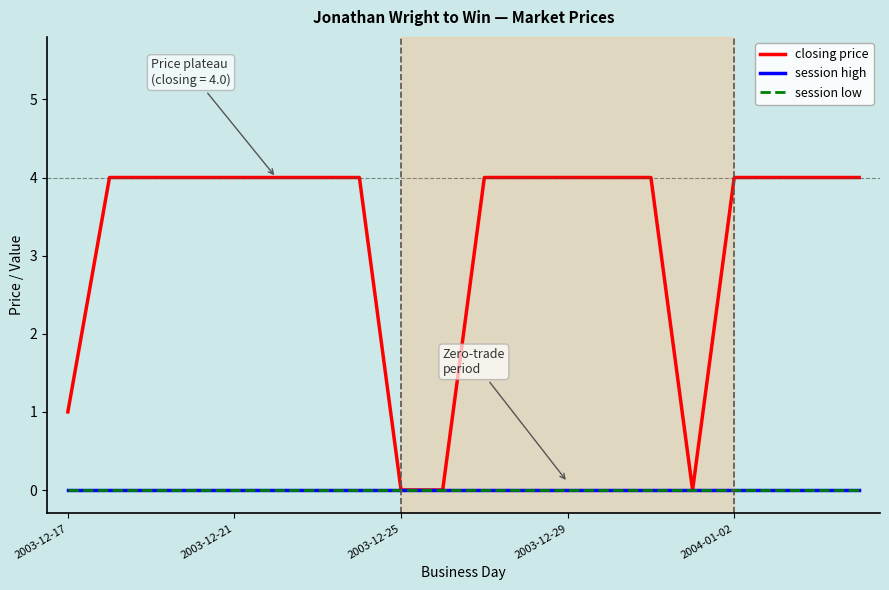

At how many categories does at least one series exceed 2?

16